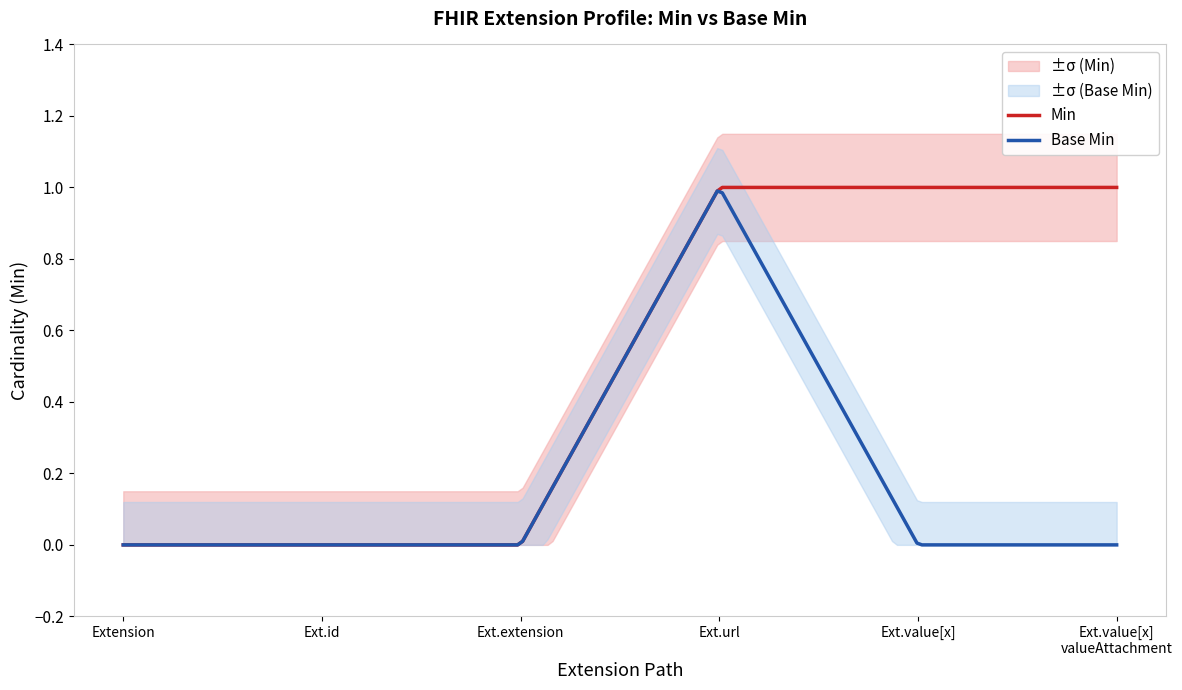

Count the Min values in the range 0 to 1.

6